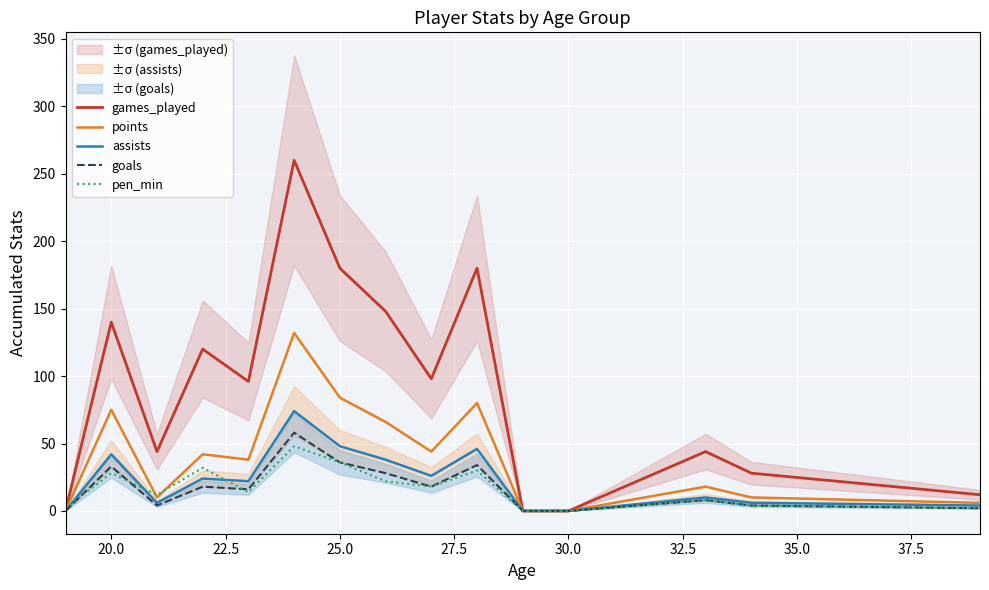

True or false: games_played has more than 0 interior local peaks.

True